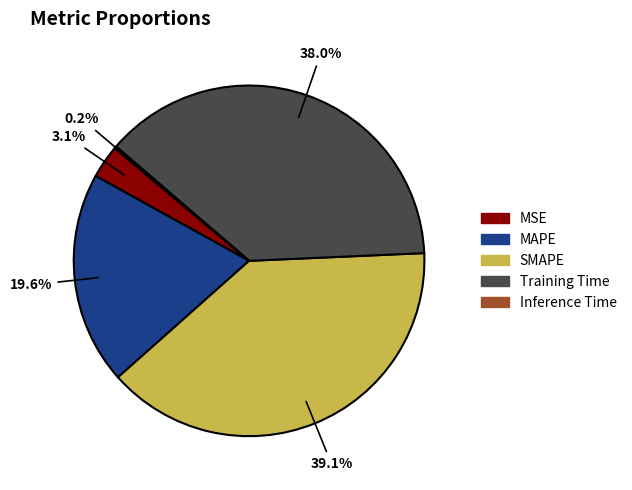

What is the largest slice in the pie chart?

SMAPE